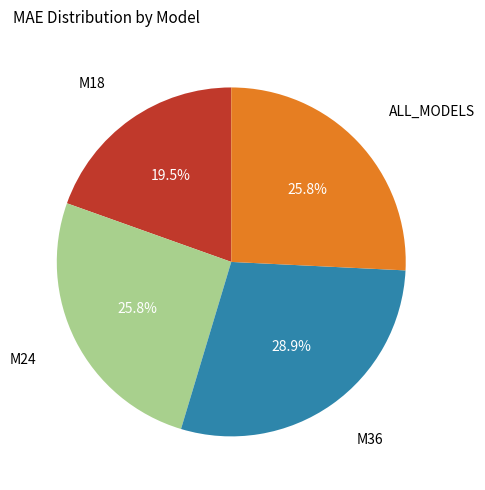

To the nearest percent, what percentage of the pie is M24?

26%